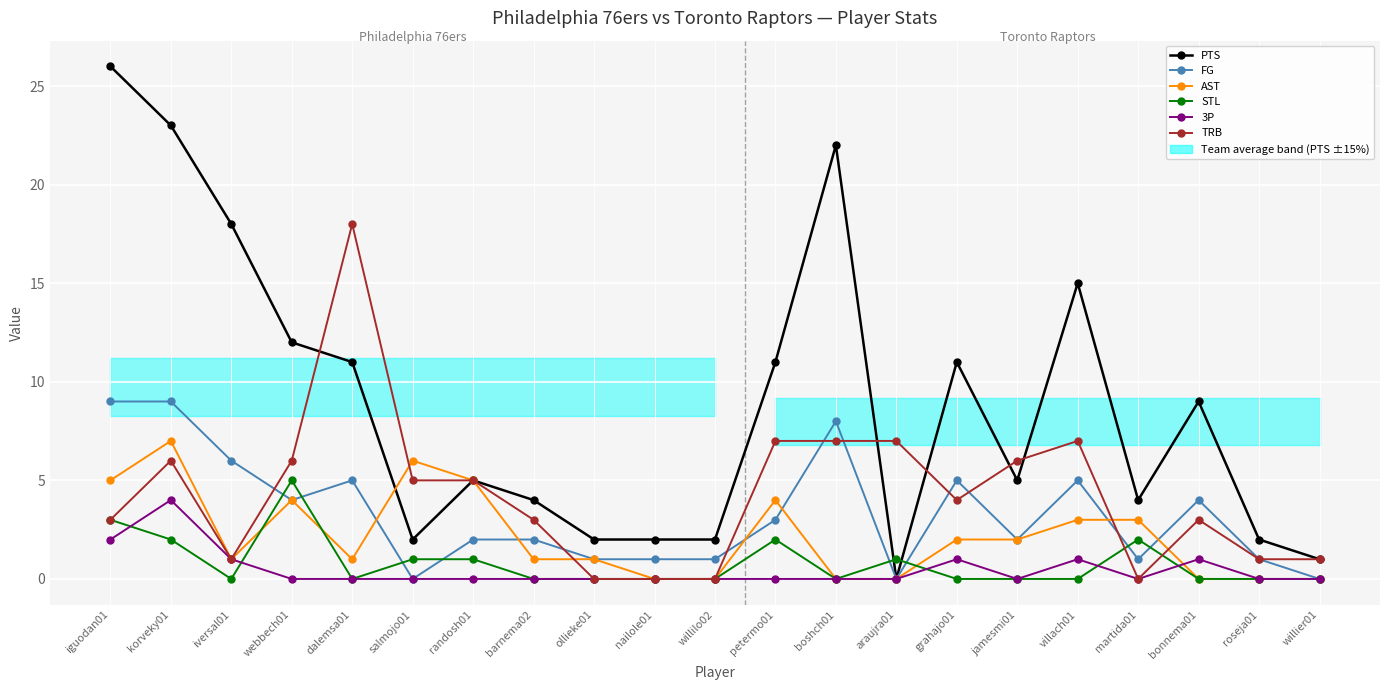

Which series has the largest total across all categories?

PTS